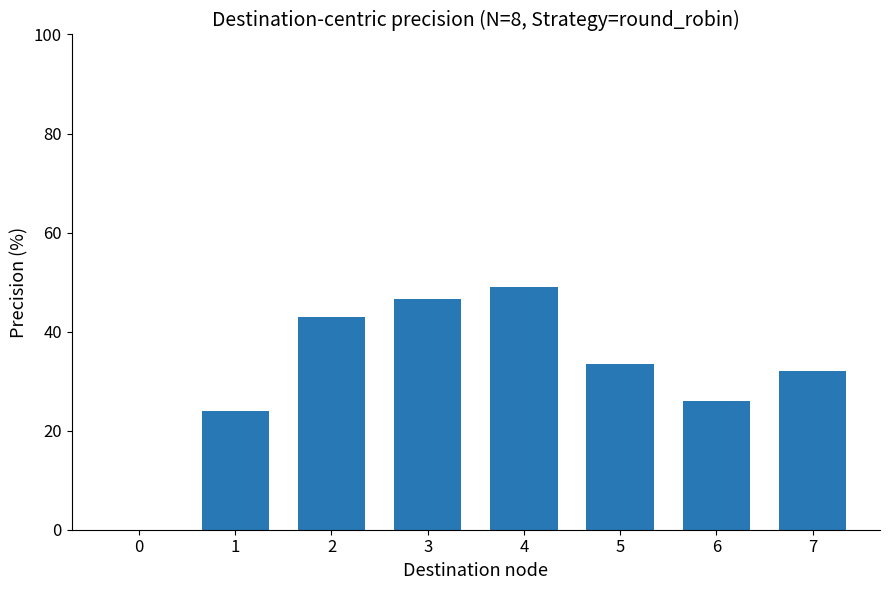

What is the greatest value displayed?

49.0